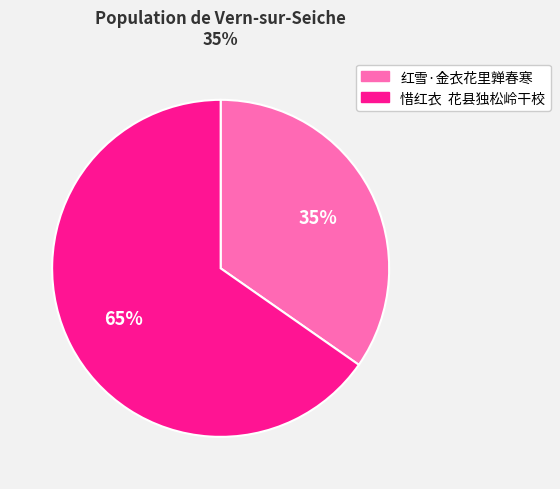

Is it true that 惜红衣 花县独松岭干校 is 65% of the pie?

True